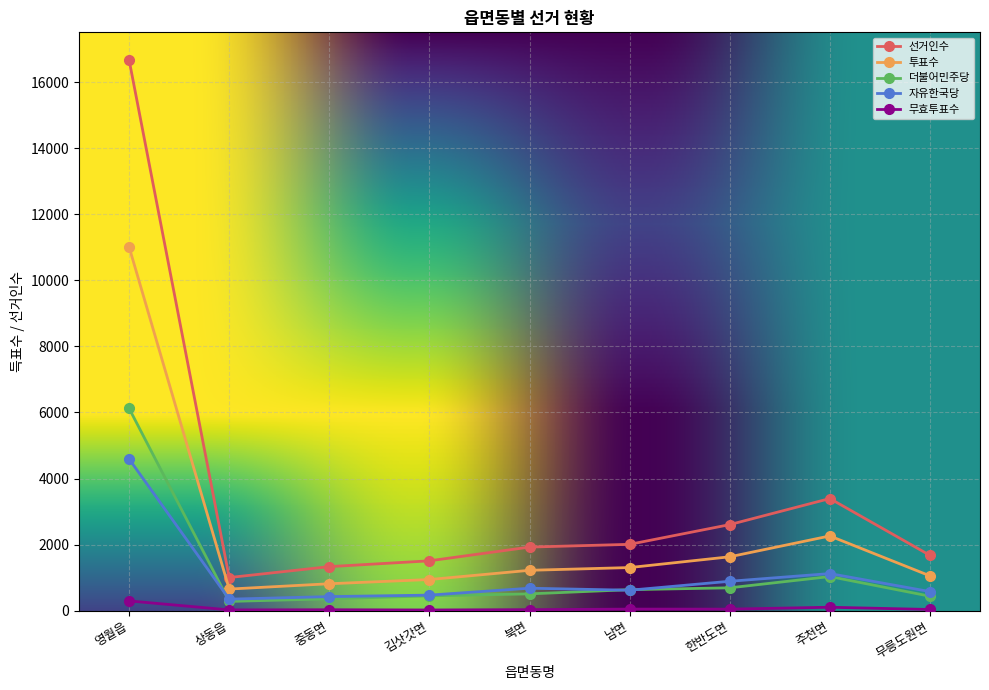

At how many categories does at least one series exceed 3552?

1